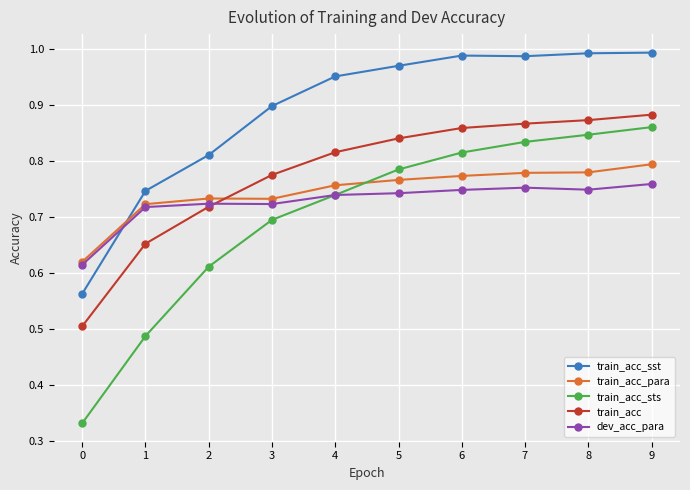

True or false: train_acc_sst and train_acc cross at least once.

False